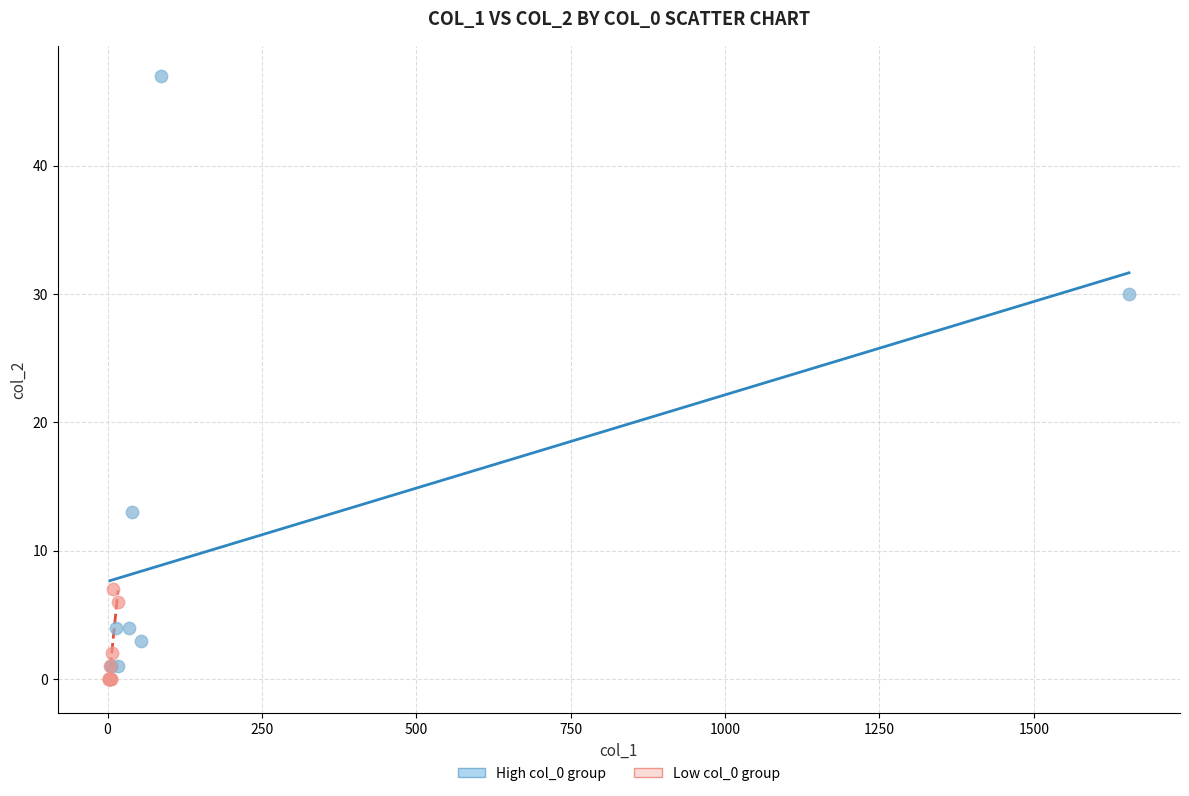

What are all the series names shown in the legend?

High col_0 group, Low col_0 group